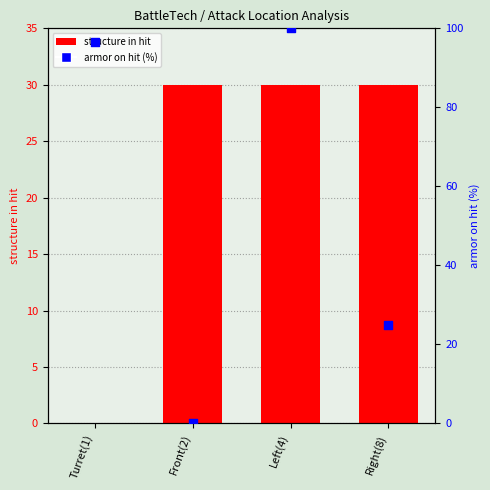

What is the total value across all series at Right(8)?

55.0